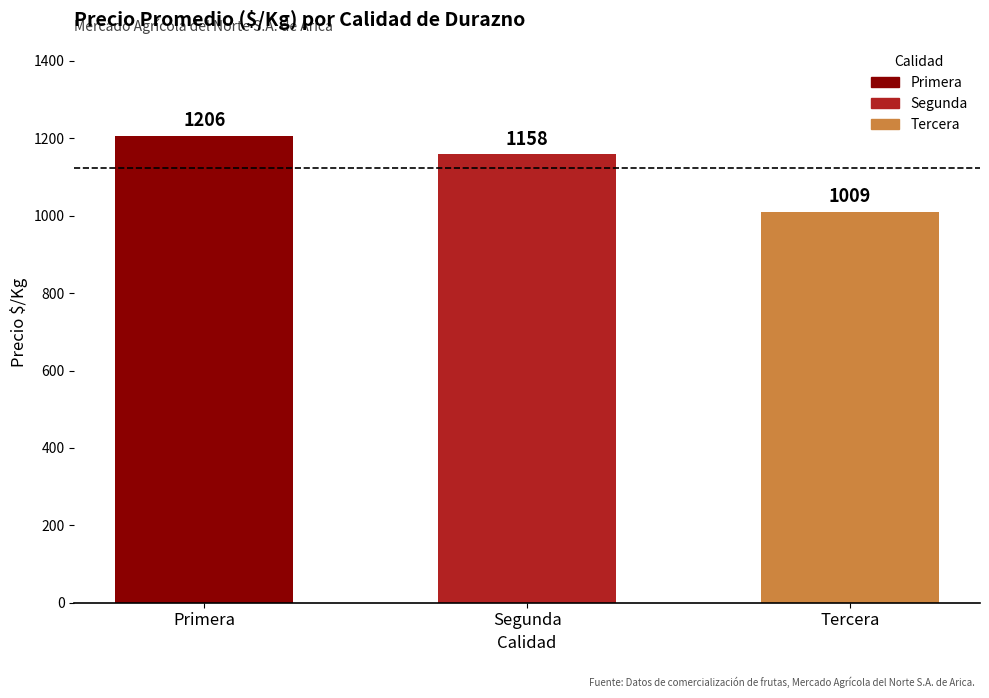

What is the approximate value at Tercera?

1009.0